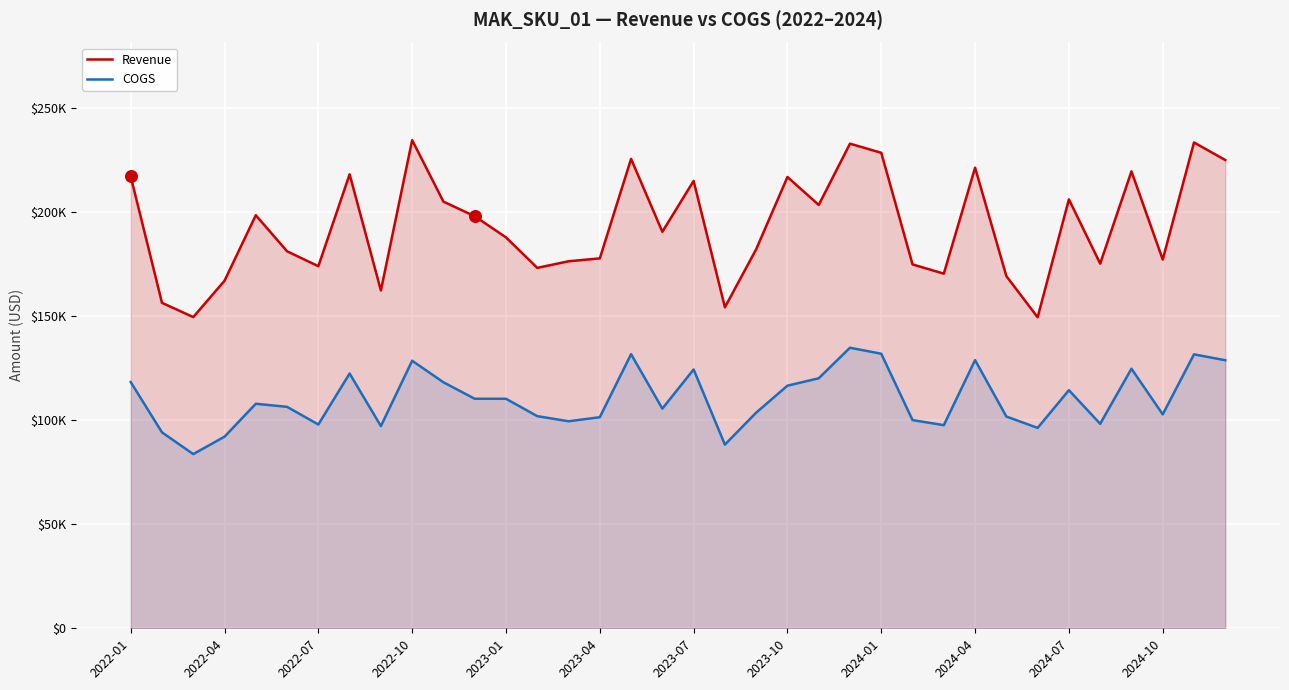

Which series has the largest total across all categories?

Revenue